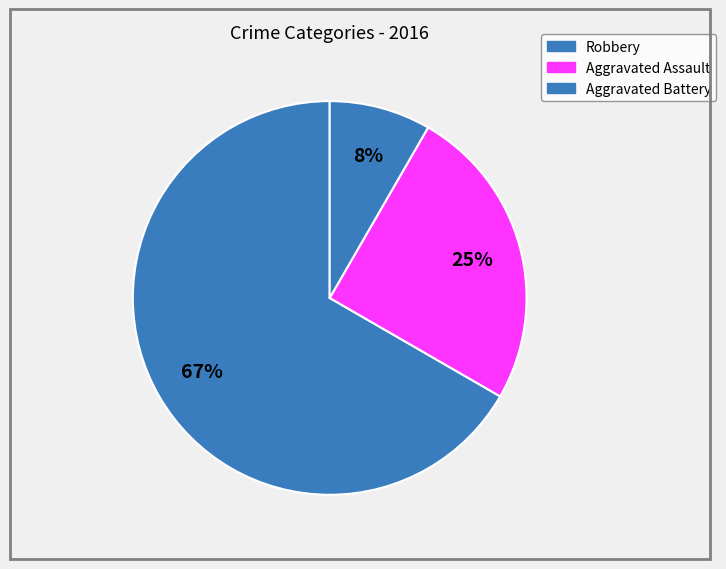

What is the smallest slice in the pie chart?

Aggravated Battery